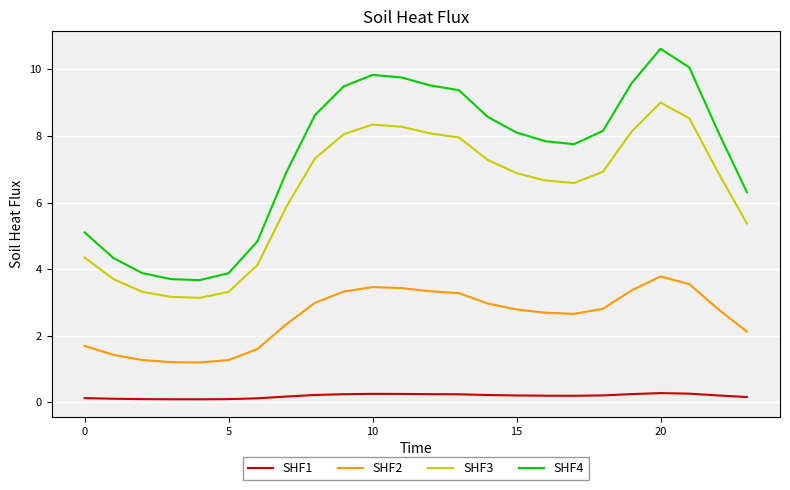

Rank the series by their average value, from lowest to highest.

SHF1, SHF2, SHF3, SHF4